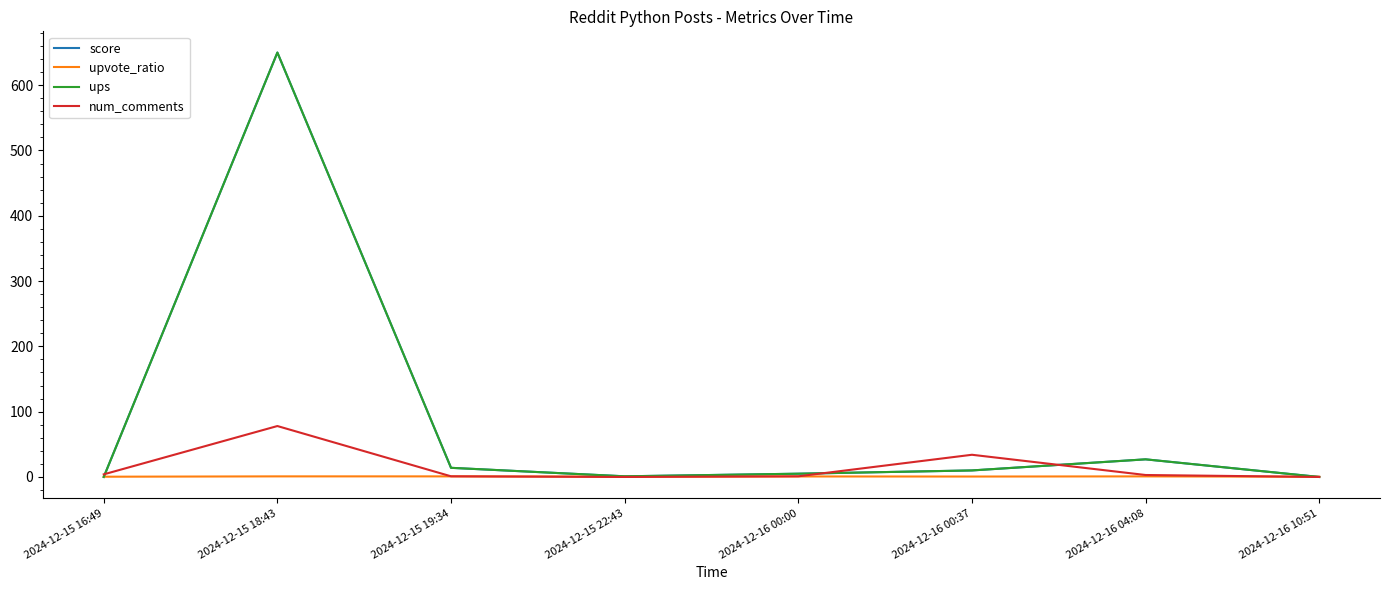

Is it true that upvote_ratio equals 0.4 at 2024-12-16 10:51?

True